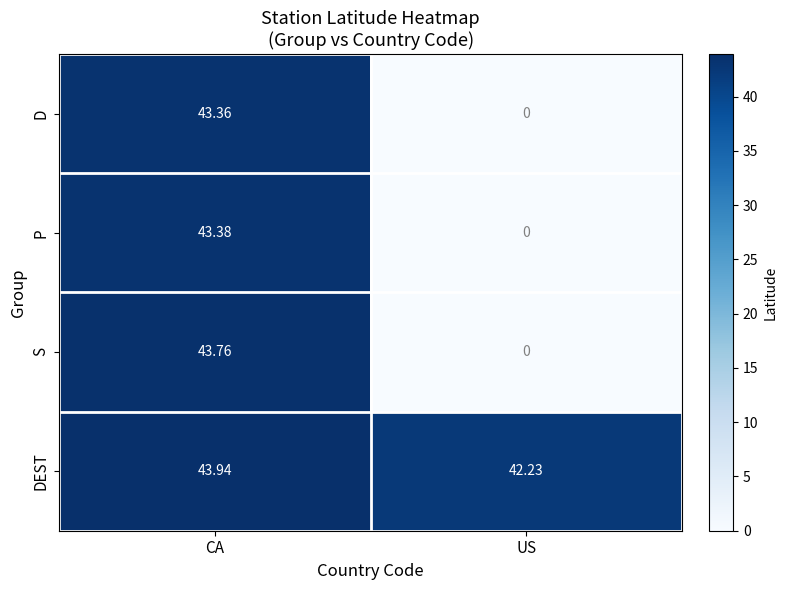

At which label does DEST first exceed 43?

CA